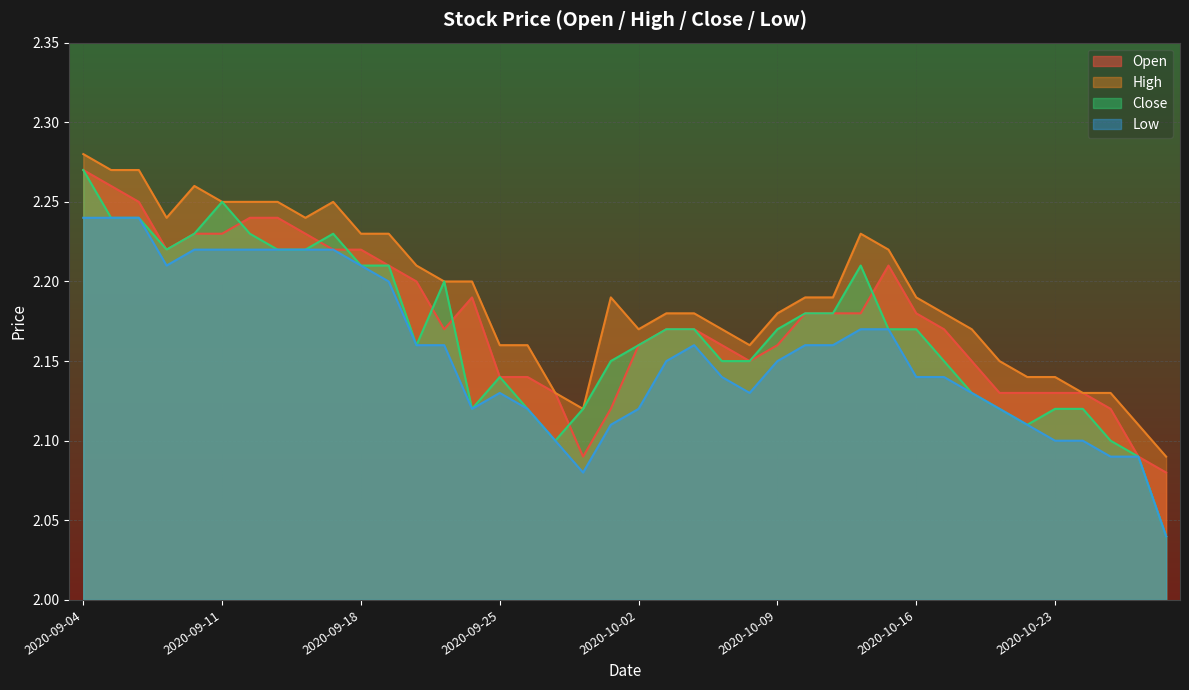

How many lines are shown in the chart?

4